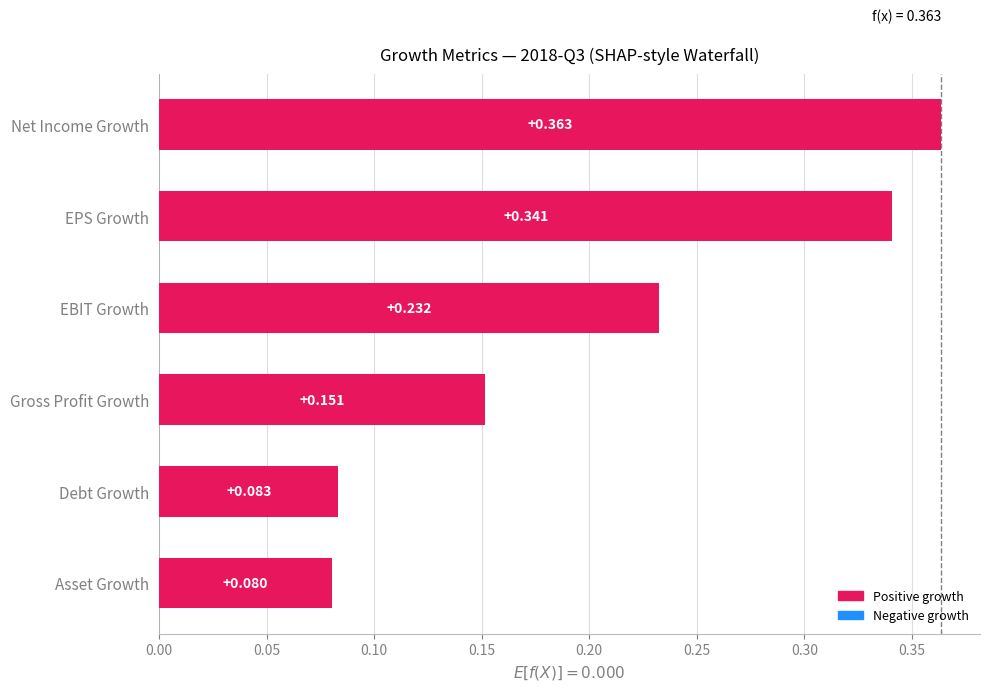

Which has a higher value, EPS Growth or Net Income Growth?

Net Income Growth